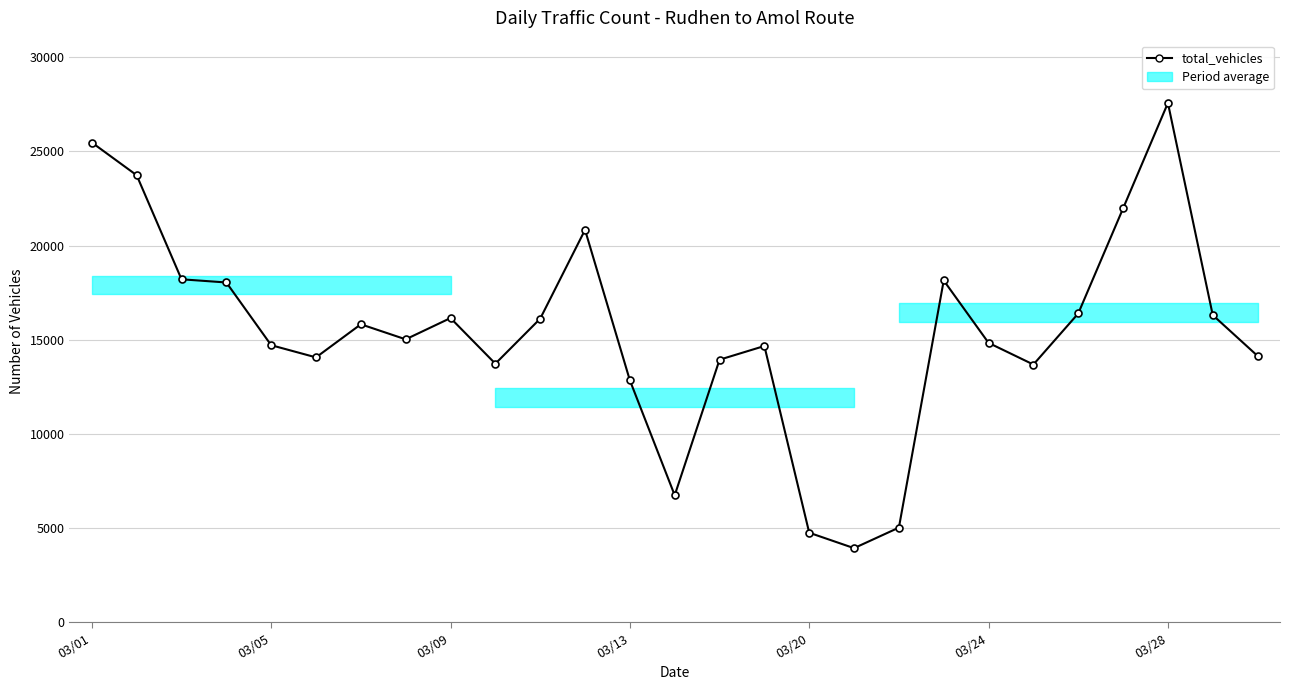

True or false: the data has more than 1 interior local peaks.

True